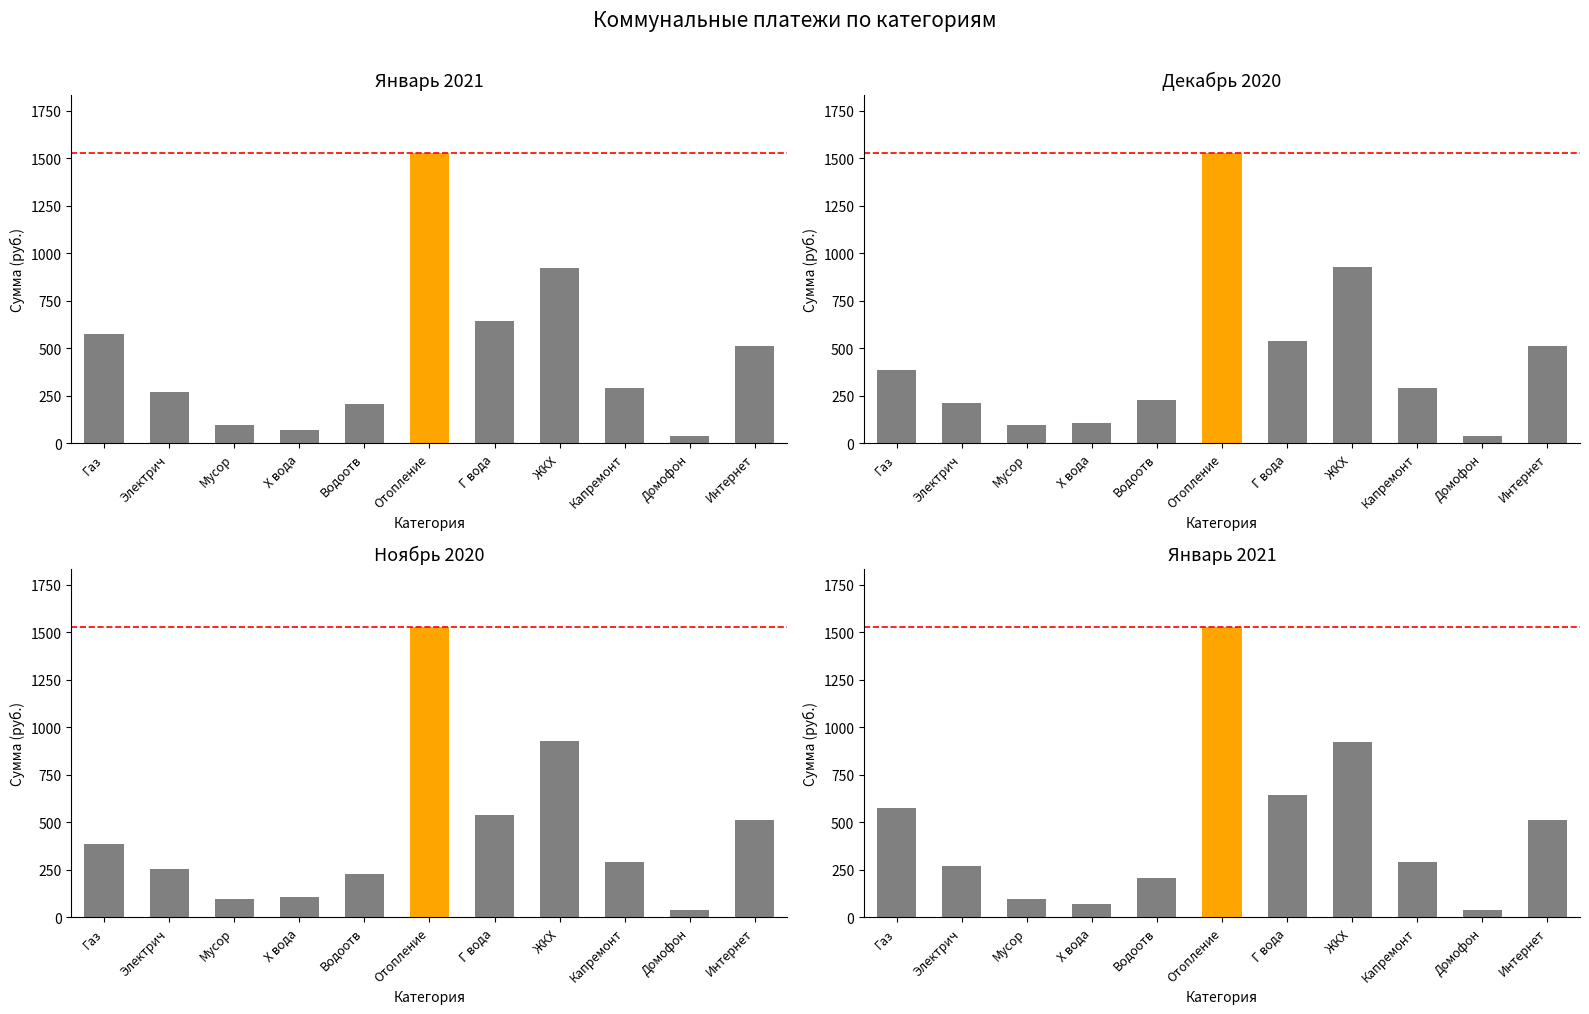

Reading left to right, transcribe all the data shown in this chart.

Январь 2021: 576.7	272.6	95.4	71.7	209.3	1530.3	643.7	922.0	293.5	40.0	510.0
Декабрь 2020: 384.4	213.0	95.4	107.6	230.2	1530.3	536.4	929.4	293.5	40.0	510.0
Ноябрь 2020: 384.4	255.6	95.4	107.6	230.2	1530.3	536.4	929.4	293.5	40.0	510.0